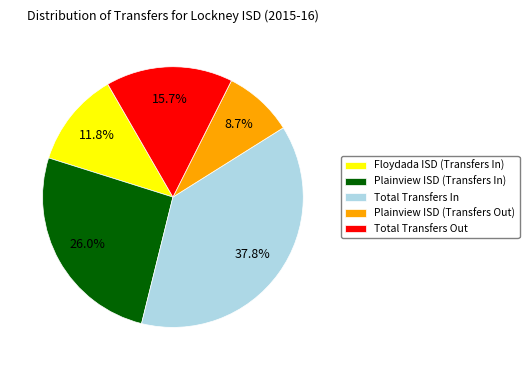

Does Total Transfers Out represent more than half of the total?

No